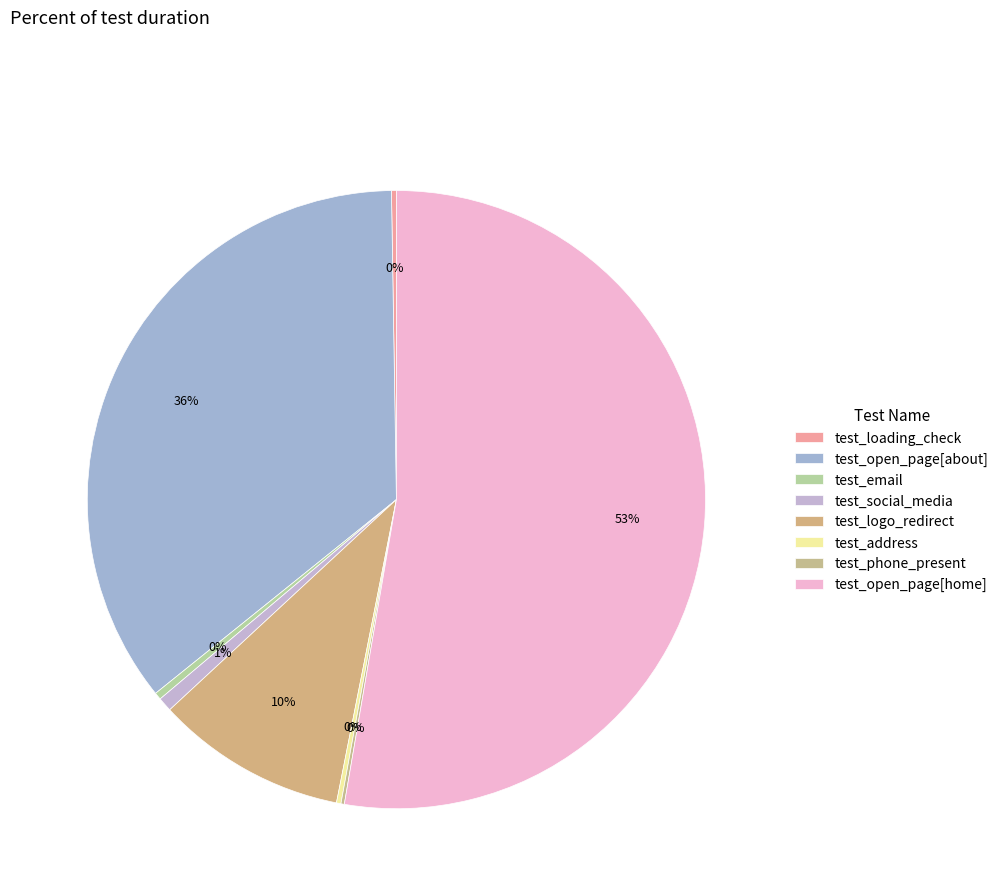

True or false: test_phone_present accounts for 0% of the total.

True